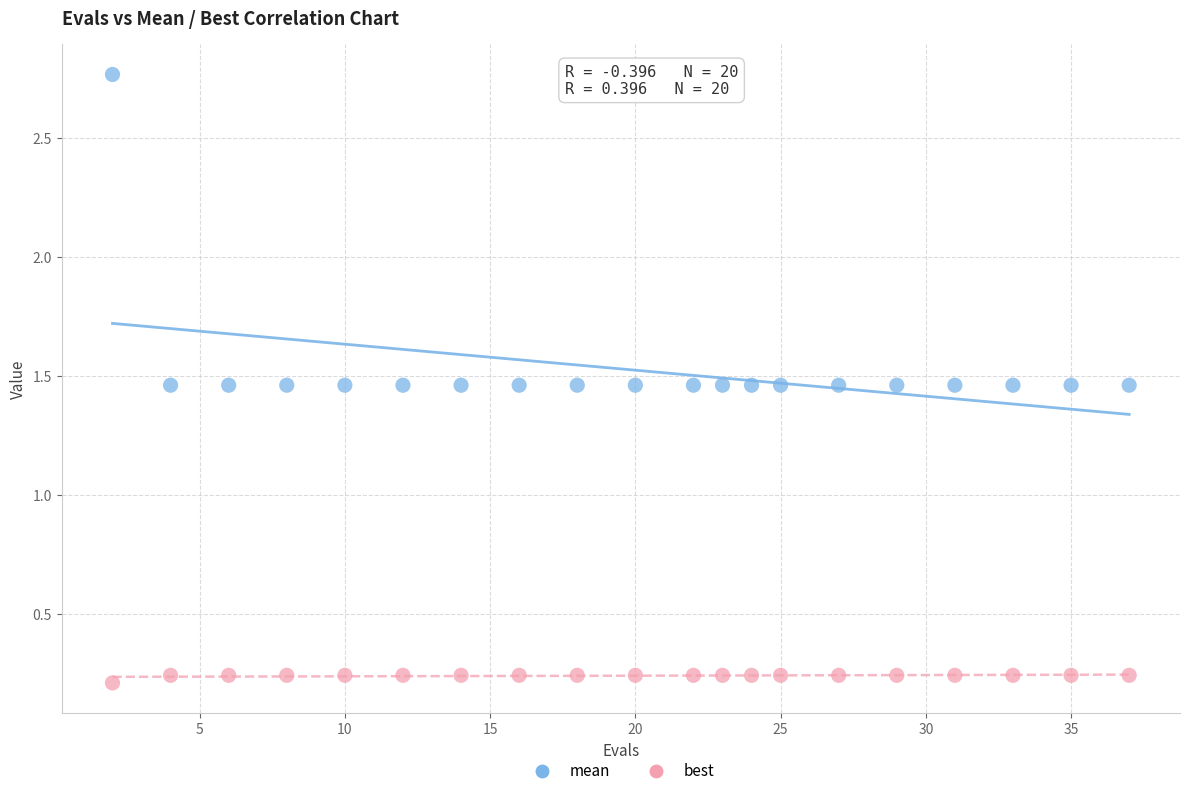

Which series has the widest spread of Y values?

mean